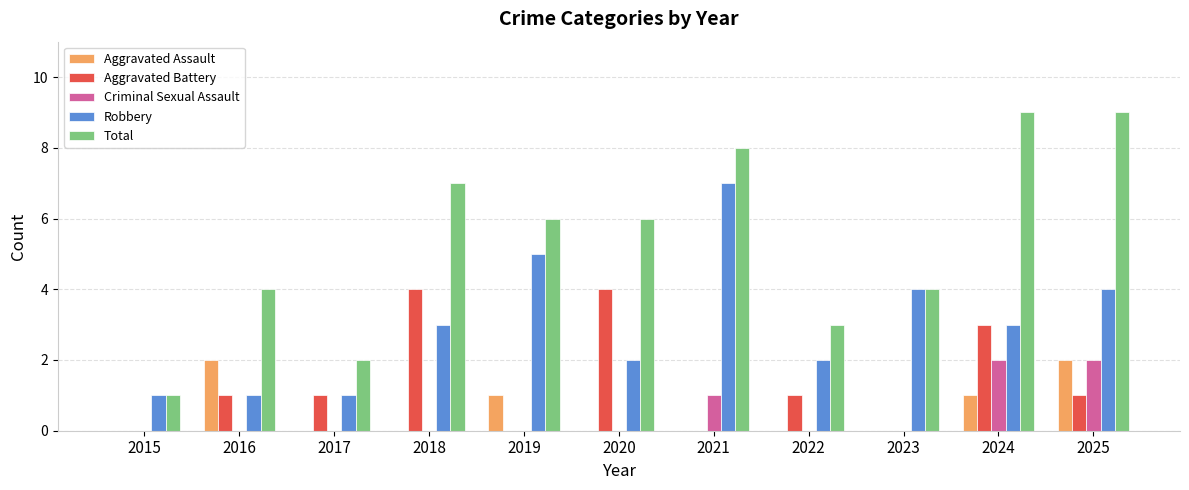

What is the highest value of the Aggravated Assault series?

2